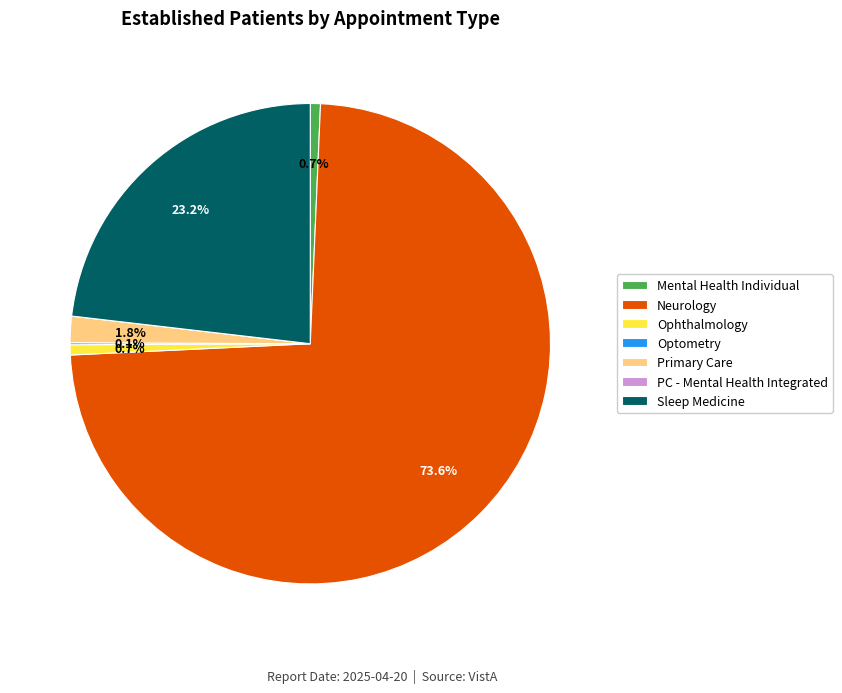

What percentage is NOT represented by Mental Health Individual?

99.3%